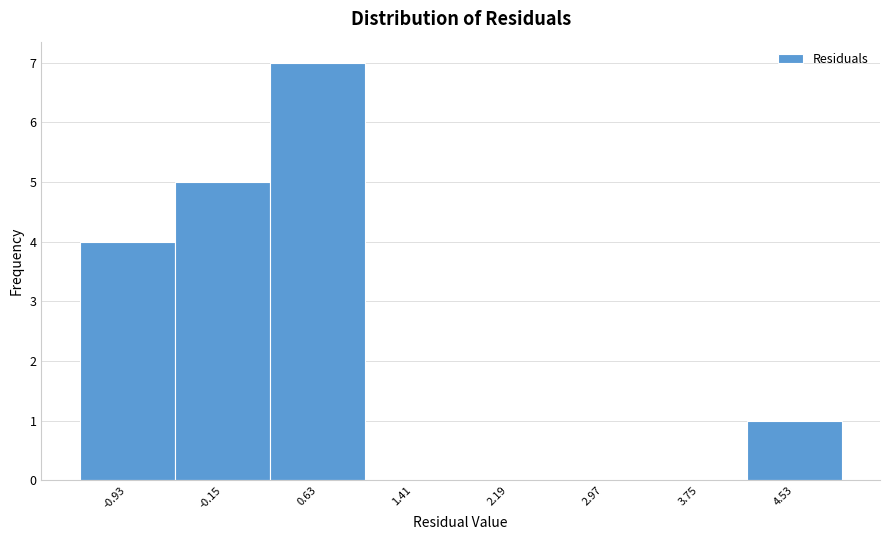

Reading left to right, list every bar in this chart as the range it spans on the x-axis followed by its height. Neither the bar edges nor the heights are printed on the chart, so give them approximately, as read against the axes.

-1.3 to -0.5: 4
-0.5 to 0.2: 5
0.2 to 1.0: 7
1.0 to 1.8: 0
1.8 to 2.6: 0
2.6 to 3.4: 0
3.4 to 4.1: 0
4.1 to 4.9: 1